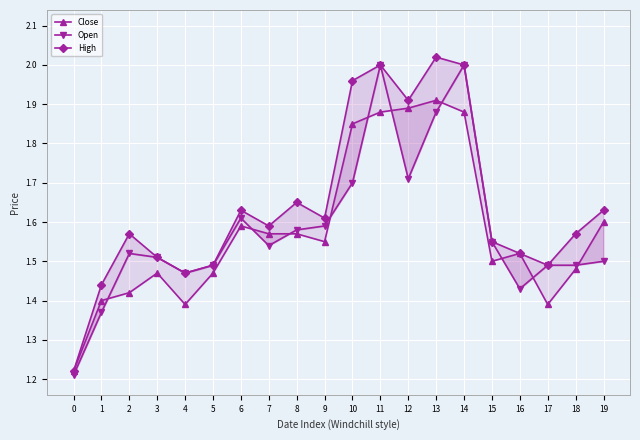

Which series has the widest spread of values?

High